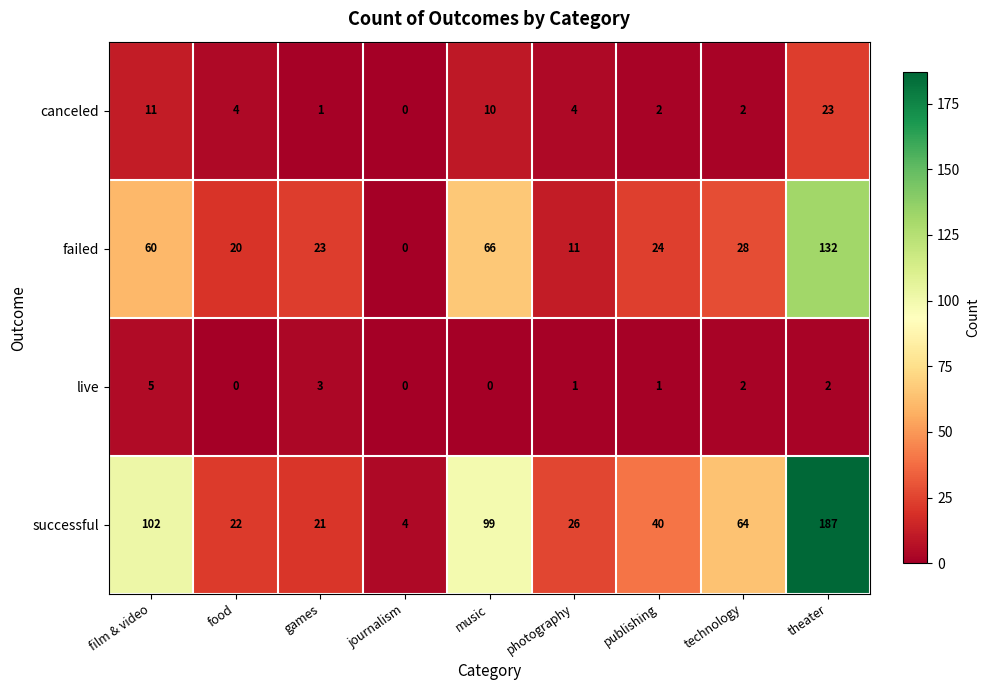

What is the minimum value for successful?

4